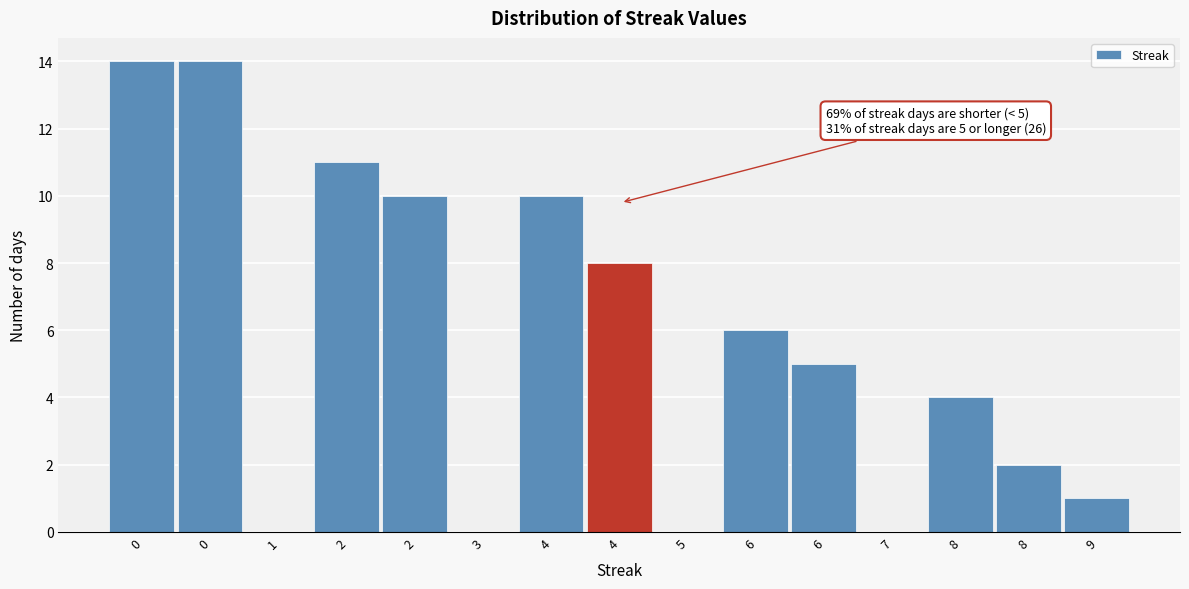

Are the bars horizontal?

No